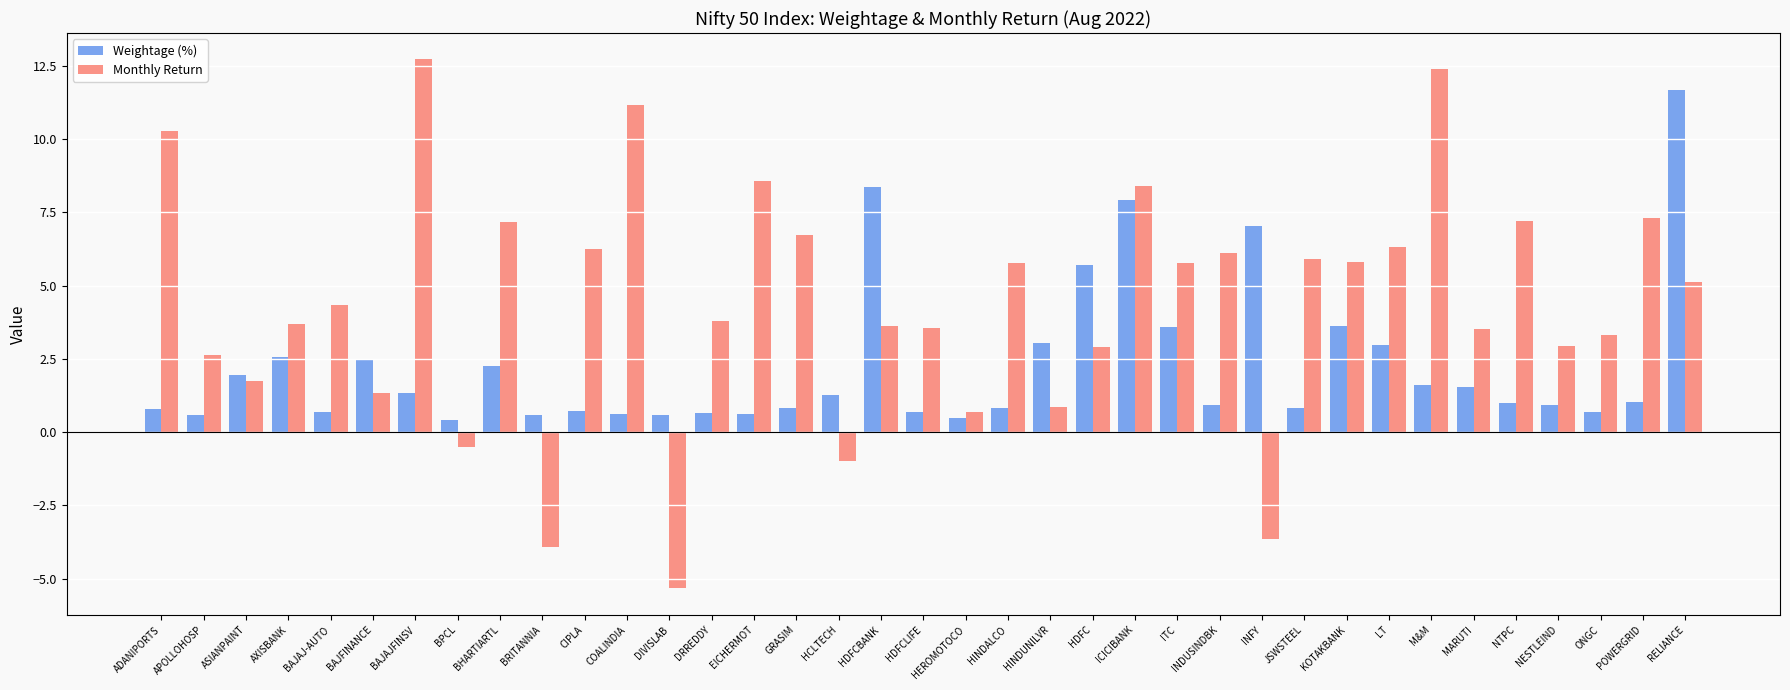

What is the difference between the highest and lowest values at JSWSTEEL?

5.1